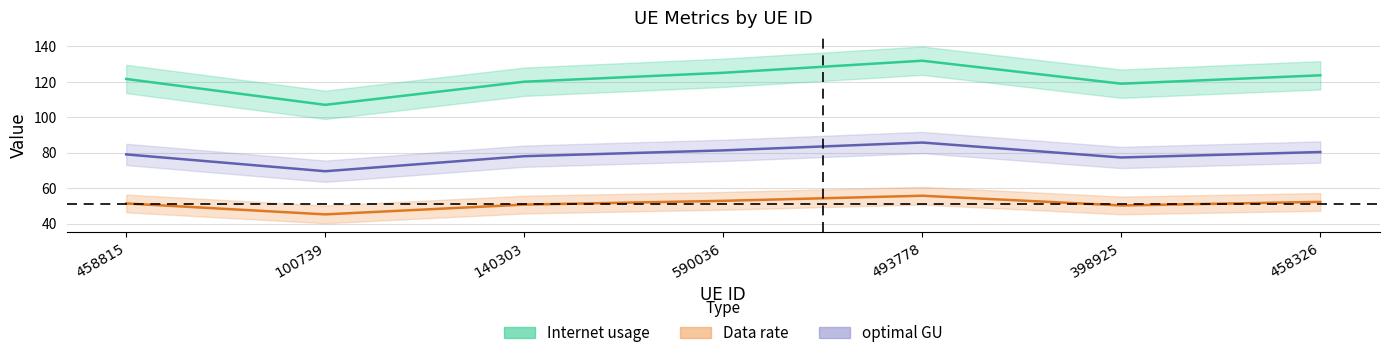

List the series in order of their overall mean, lowest first.

Data rate, optimal GU, Internet usage